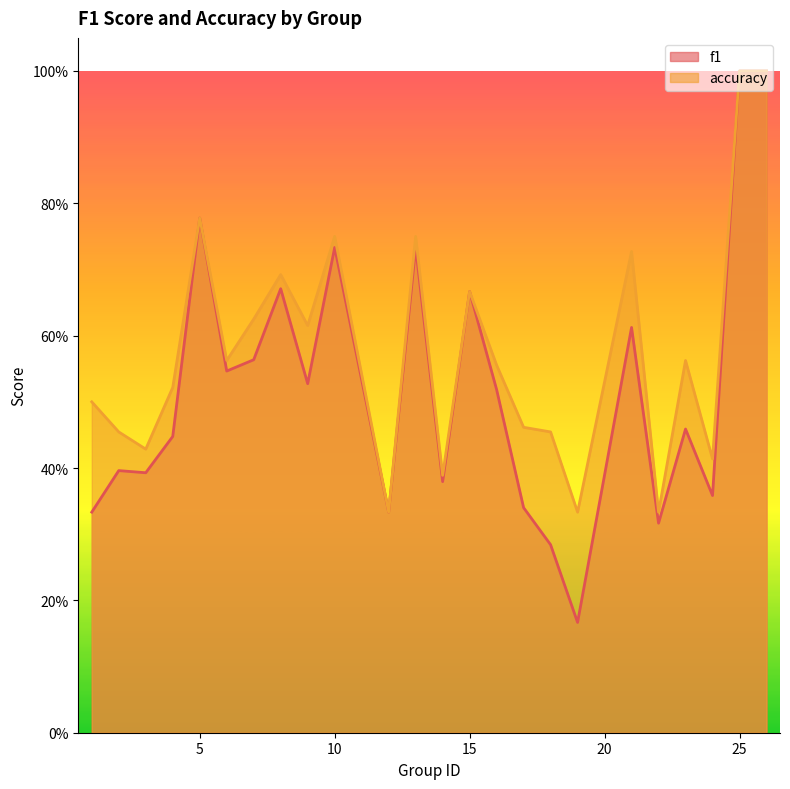

What is the approximate value of accuracy at 24?

0.4